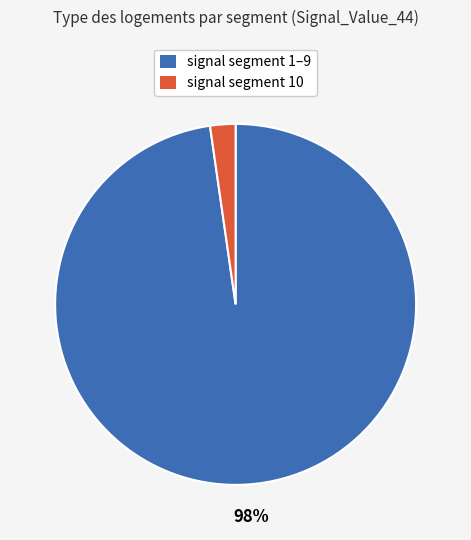

Is there a majority slice in this chart?

Yes